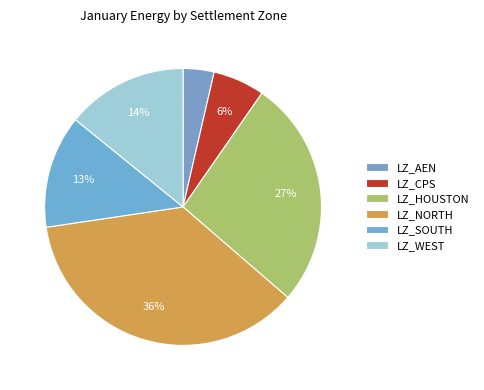

To the nearest percent, what percentage of the pie is LZ_CPS?

6%